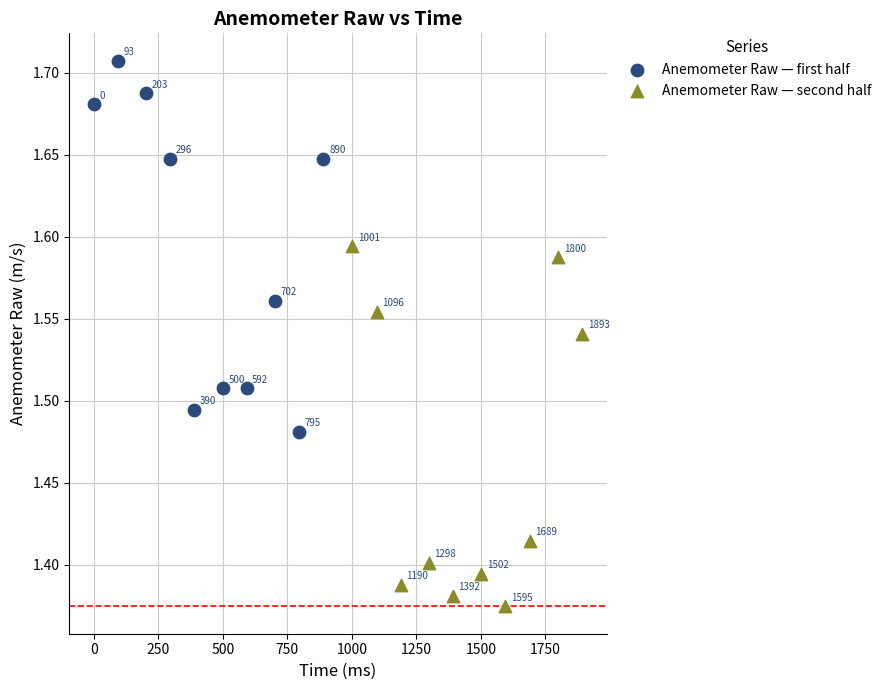

Which series reaches the maximum Y coordinate?

Anemometer Raw — first half